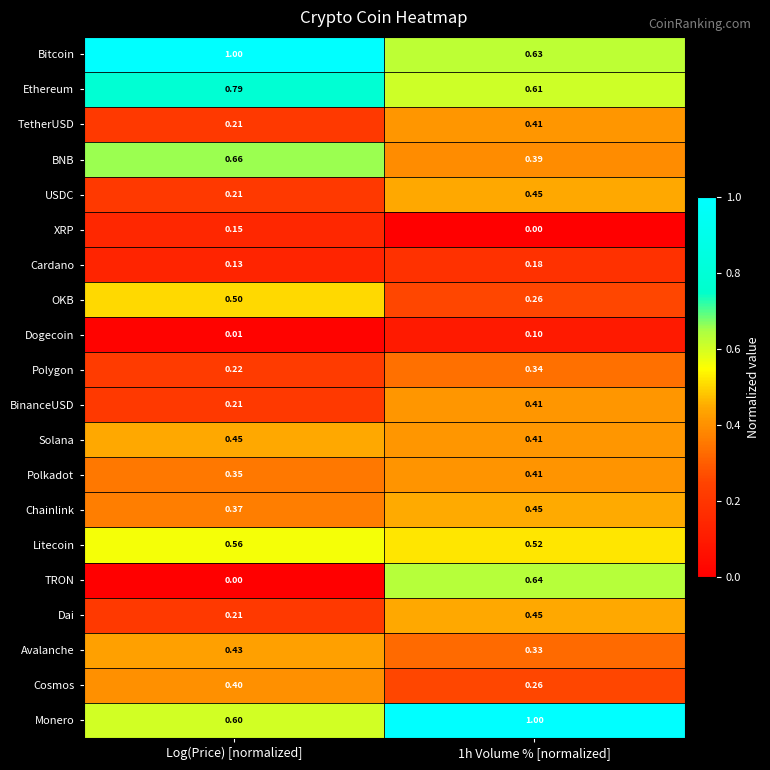

At which label is Polygon closest to 0?

Log(Price) [normalized]